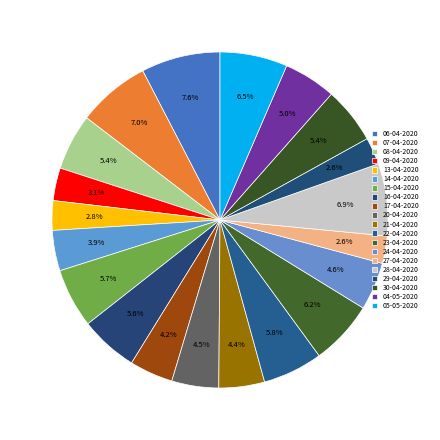

Is 09-04-2020 the majority of the pie?

No